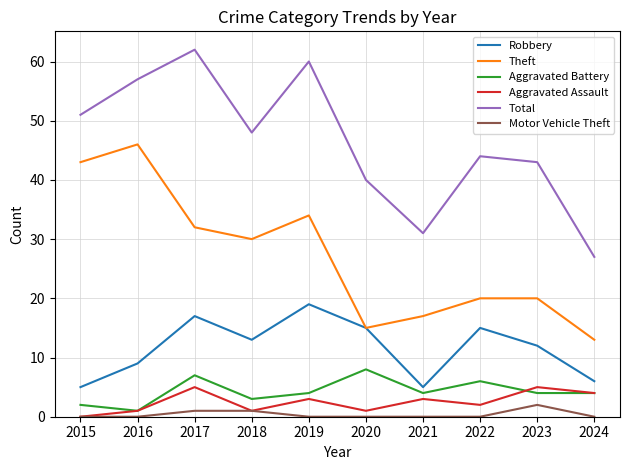

At which label is Aggravated Assault closest to 2?

2022